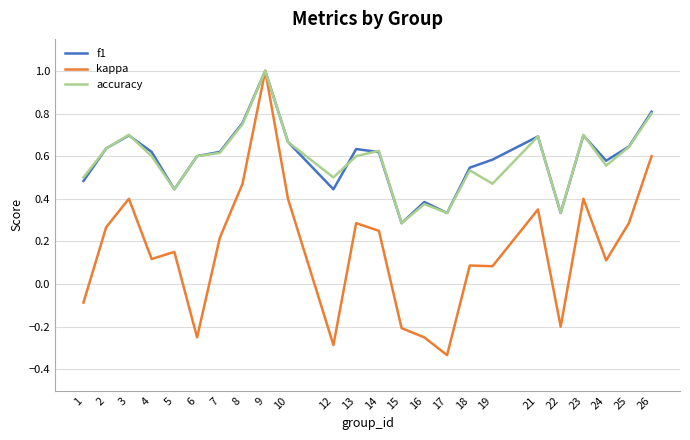

What are all the series names shown in the legend?

f1, kappa, accuracy